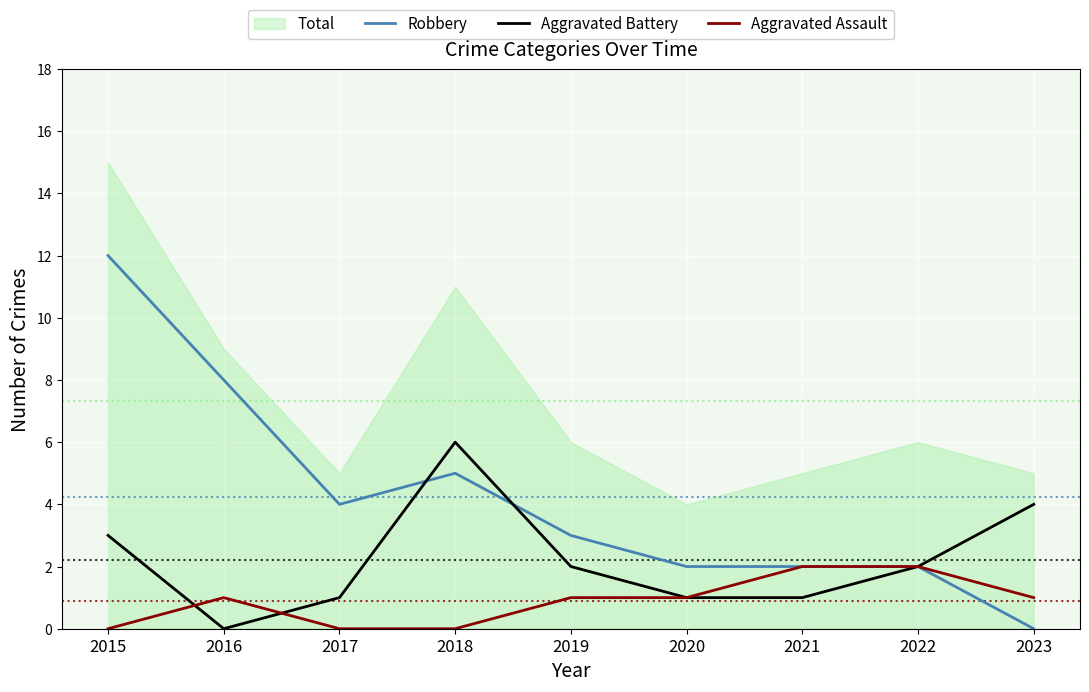

Which series has the largest range (max minus min)?

Robbery